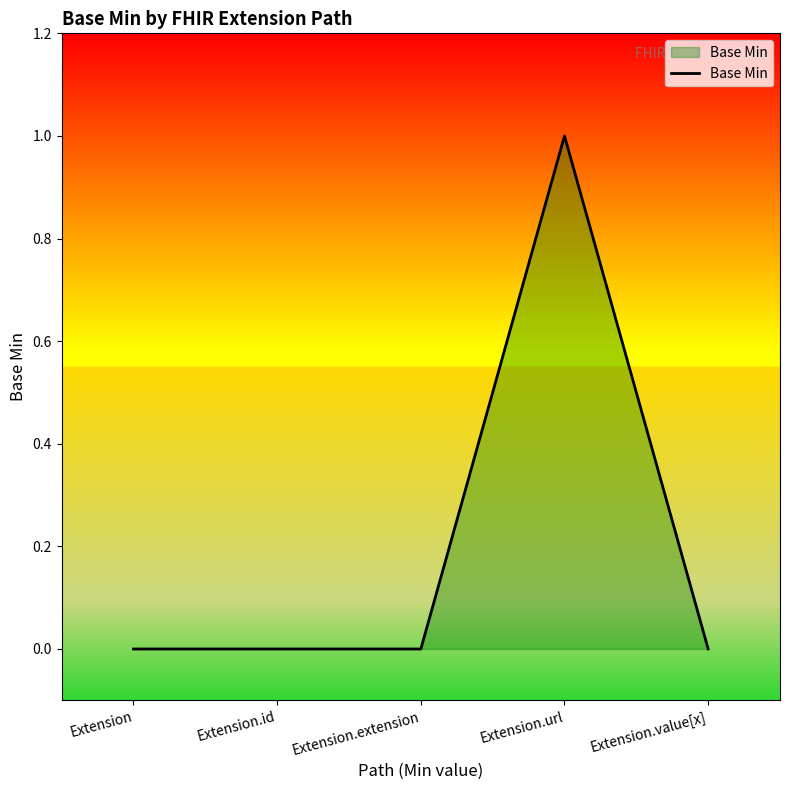

What position from the left is Extension.id?

2